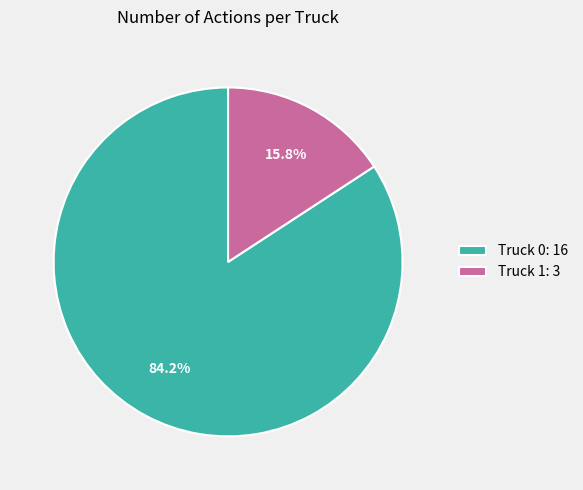

Rank the categories by value from lowest to highest.

Truck 1, Truck 0